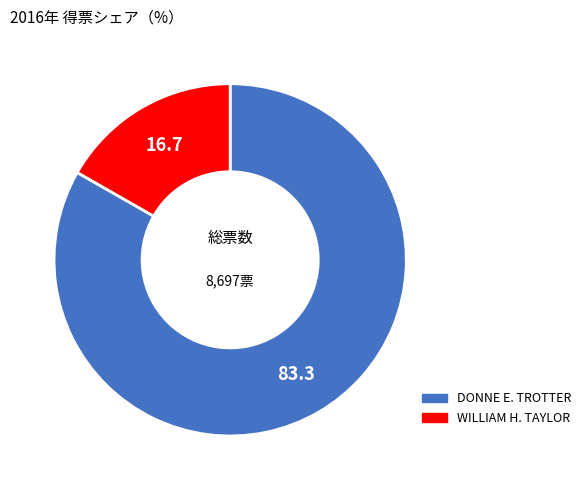

Does any single category account for the majority?

Yes